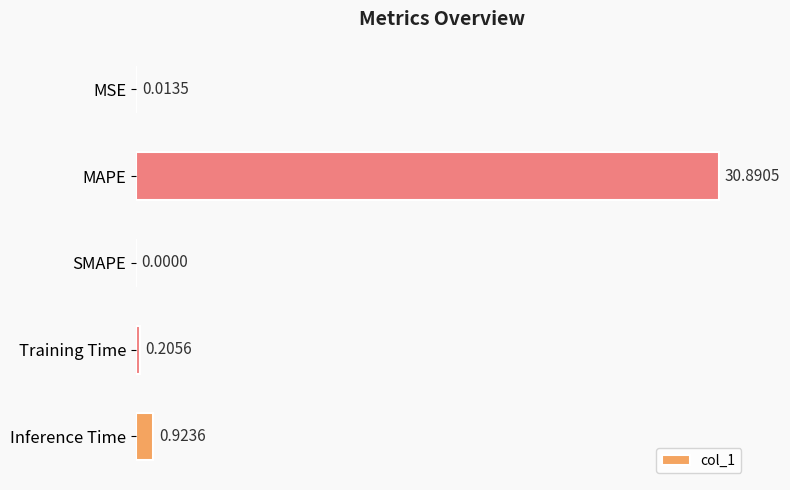

What is the sum of the values at Inference Time and MAPE?

31.8